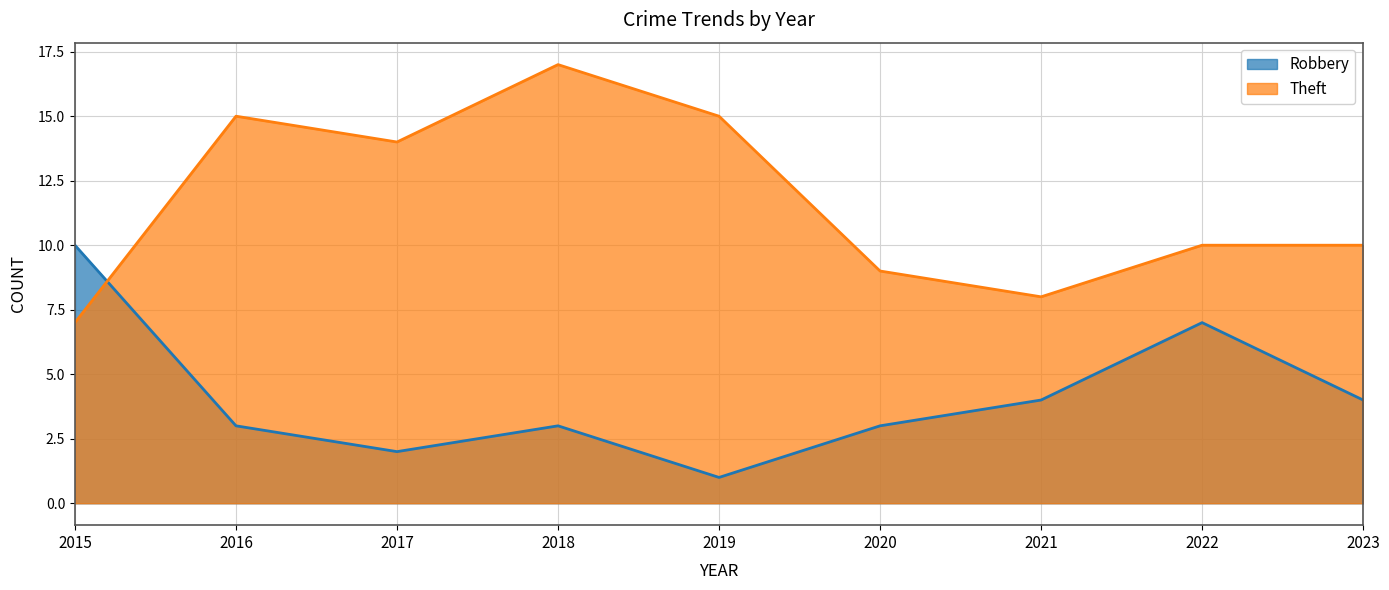

Rank the series by their maximum value, from lowest to highest.

Robbery, Theft